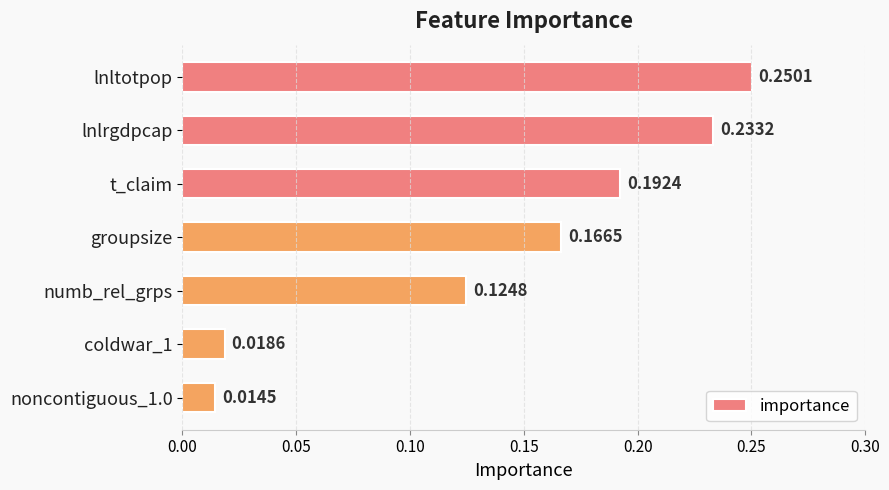

Between coldwar_1 and t_claim, which is larger?

t_claim